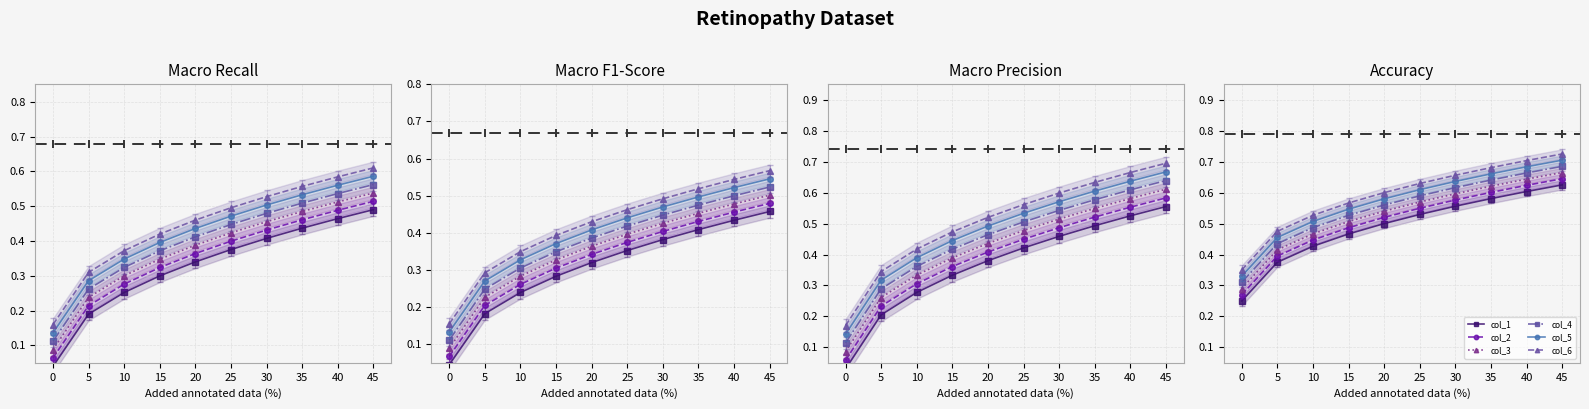

The col_1 series shows 0.5 at 25. True or false?

True